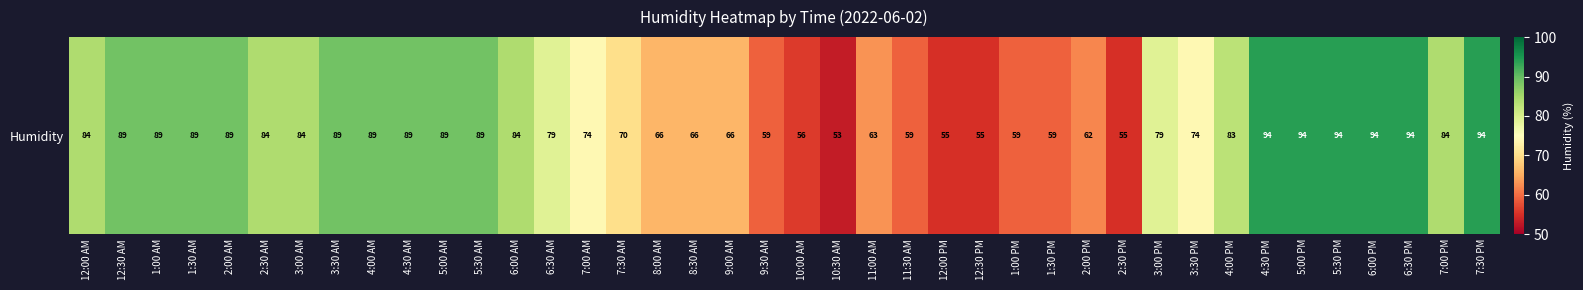

What is the maximum value shown in the chart?

94